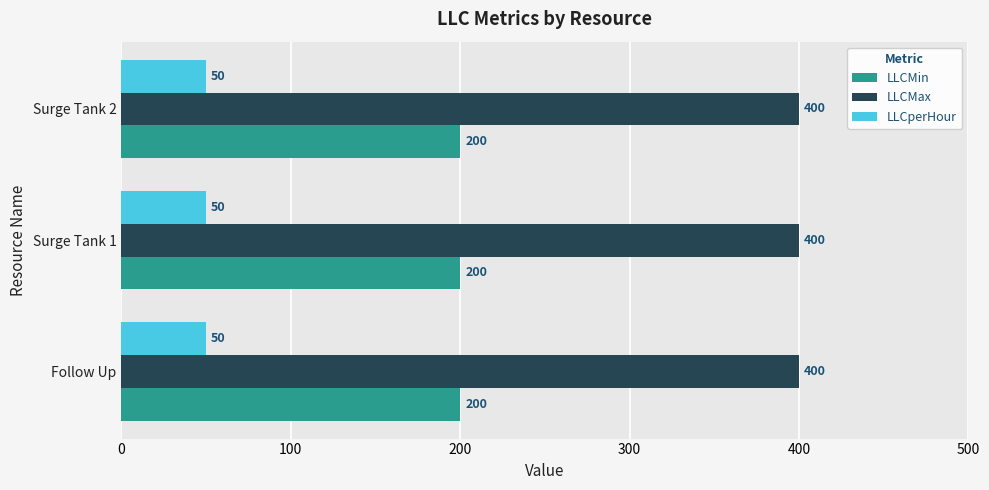

Rank the series by their maximum value, from highest to lowest.

LLCMax, LLCMin, LLCperHour